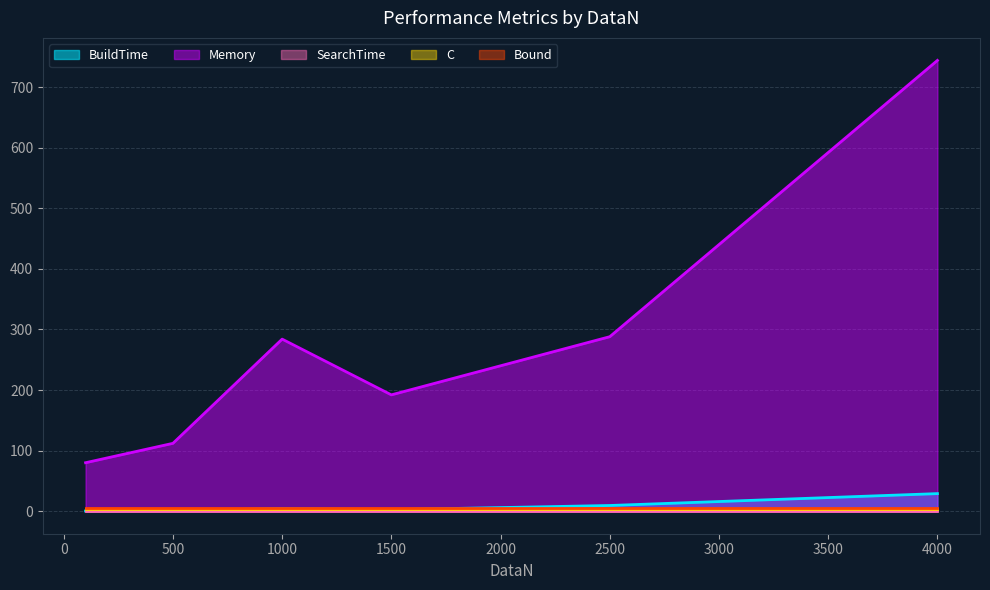

List the series in order of their peak value, lowest first.

SearchTime, C, Bound, BuildTime, Memory